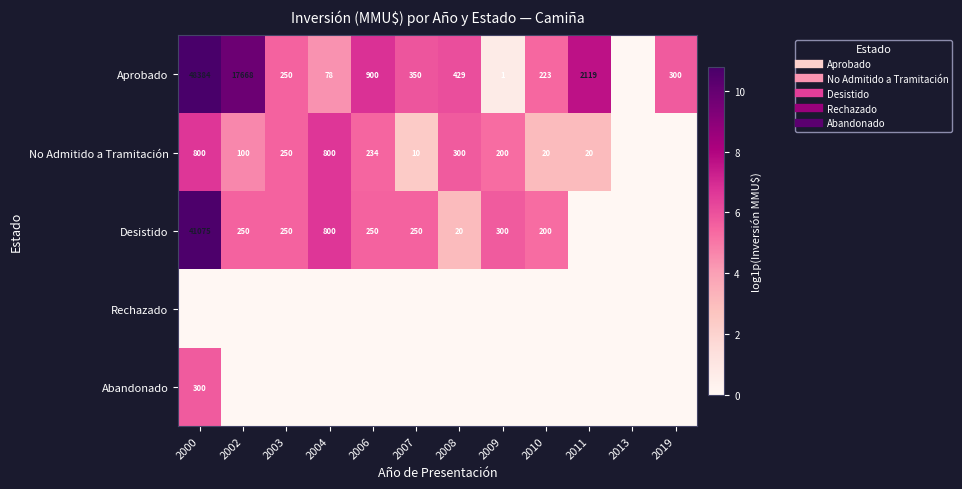

The No Admitido a Tramitación series shows 2.1 at 2019. True or false?

False